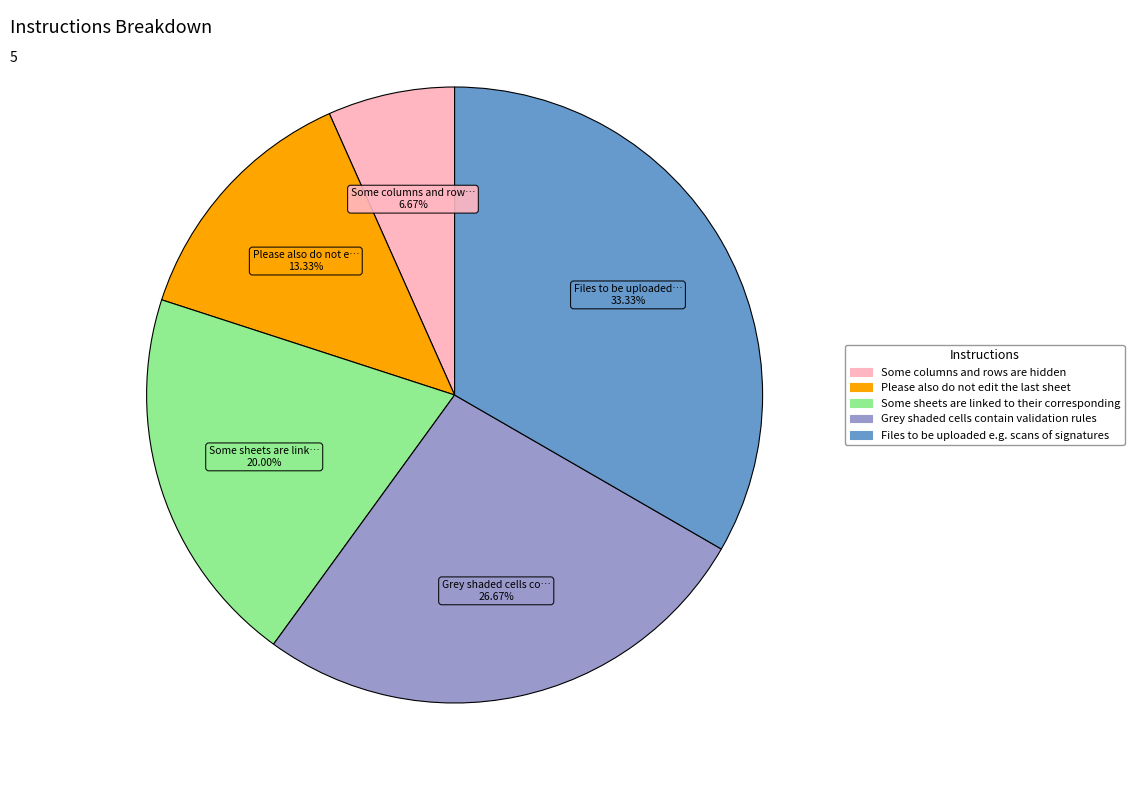

To the nearest percent, what is the difference between the Grey shaded cells contain validation rules and Some sheets are linked to their corresponding slice percentages?

7%